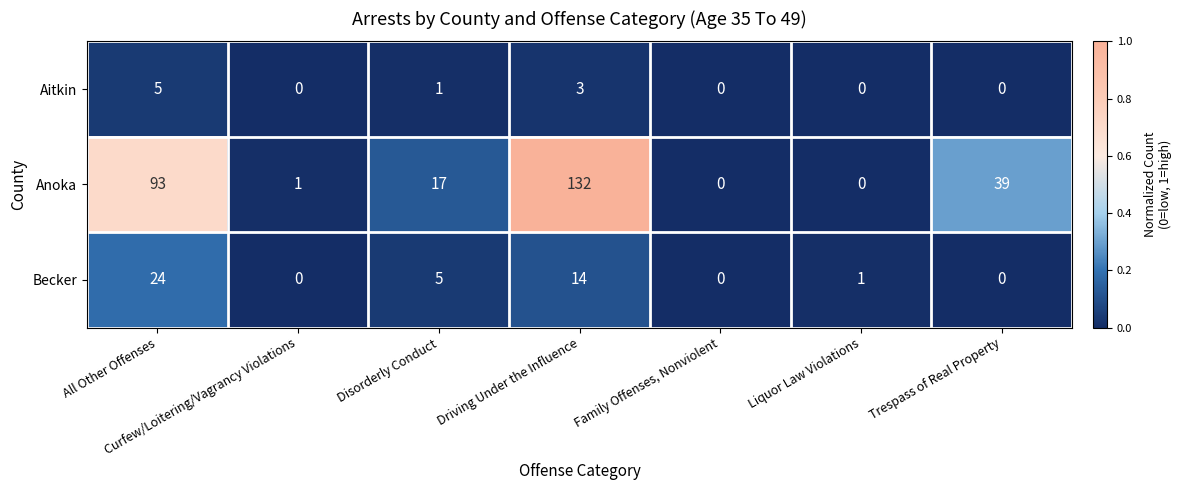

The value of Becker at Disorderly Conduct is 5. True or false?

True